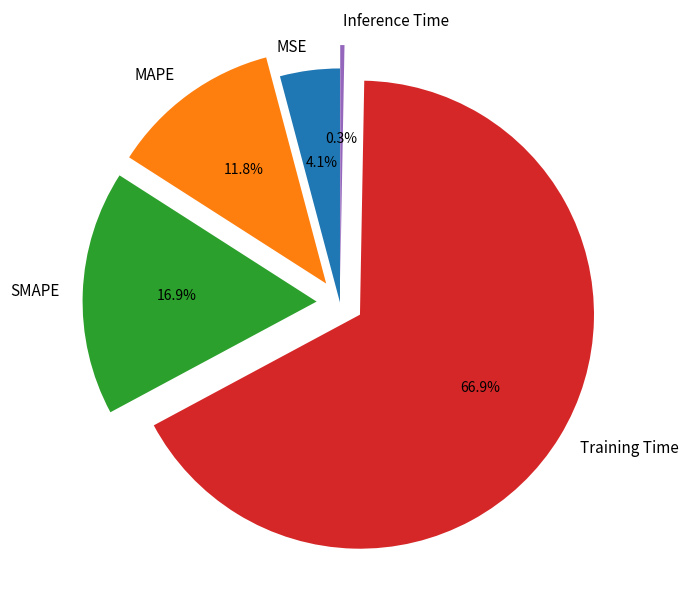

To the nearest percent, what is the combined percentage of MAPE and SMAPE?

29%